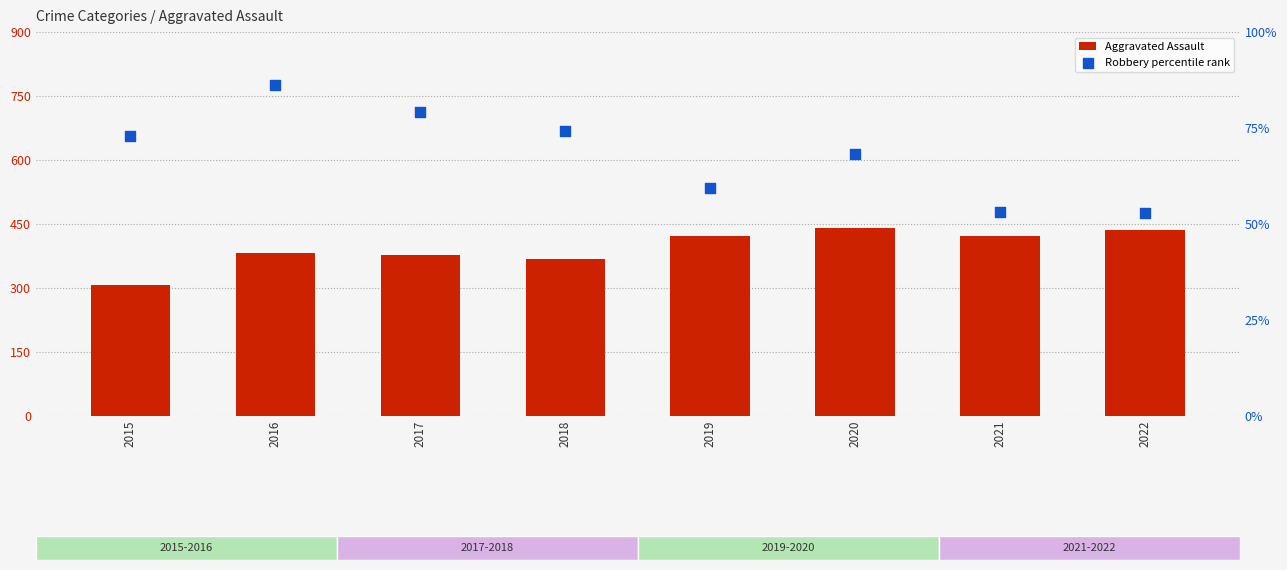

What is the total value across all series at 2018?

443.3